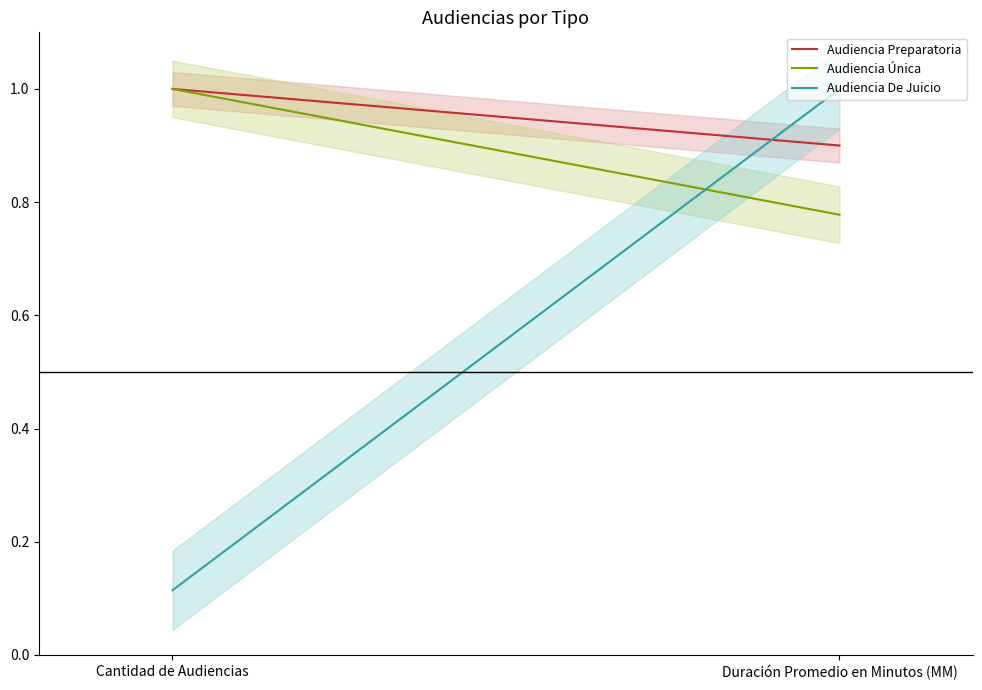

What position from the left is Duración Promedio en Minutos (MM)?

2